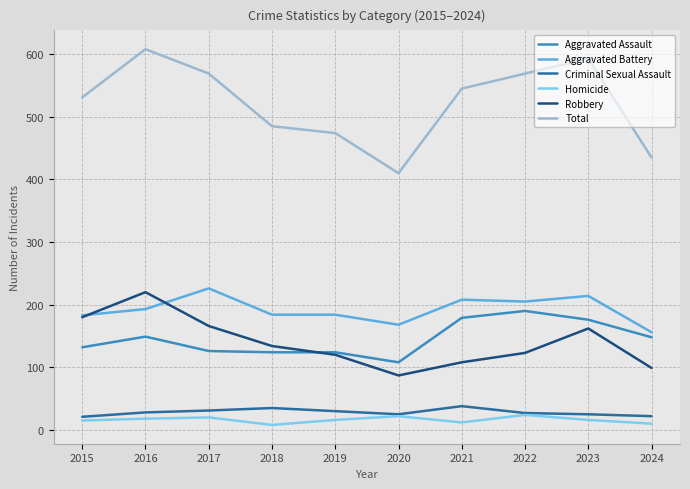

Which series has the largest total across all categories?

Total